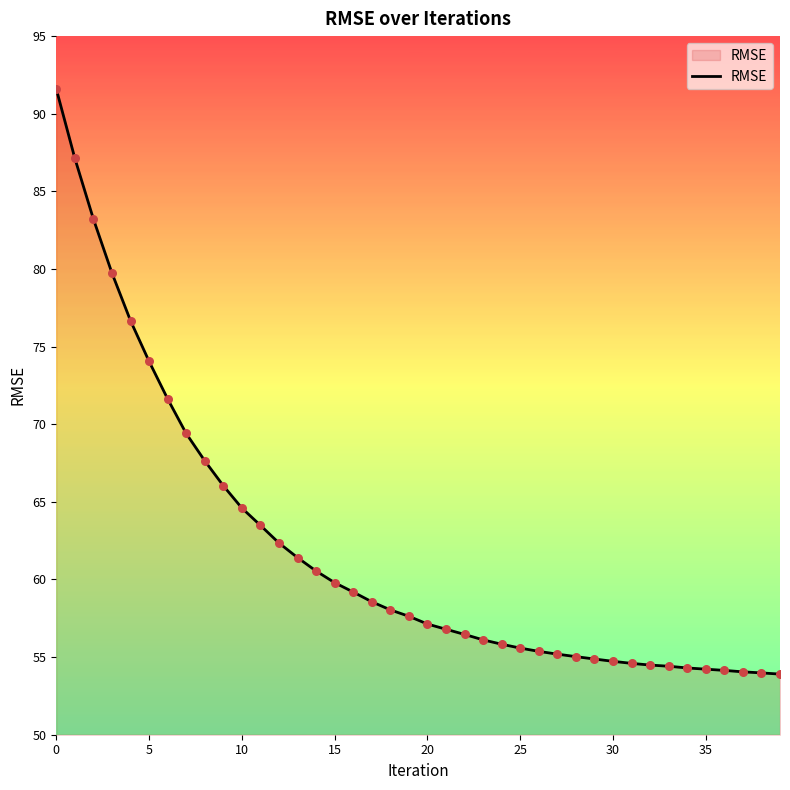

What is the difference between the maximum and minimum values?

37.7